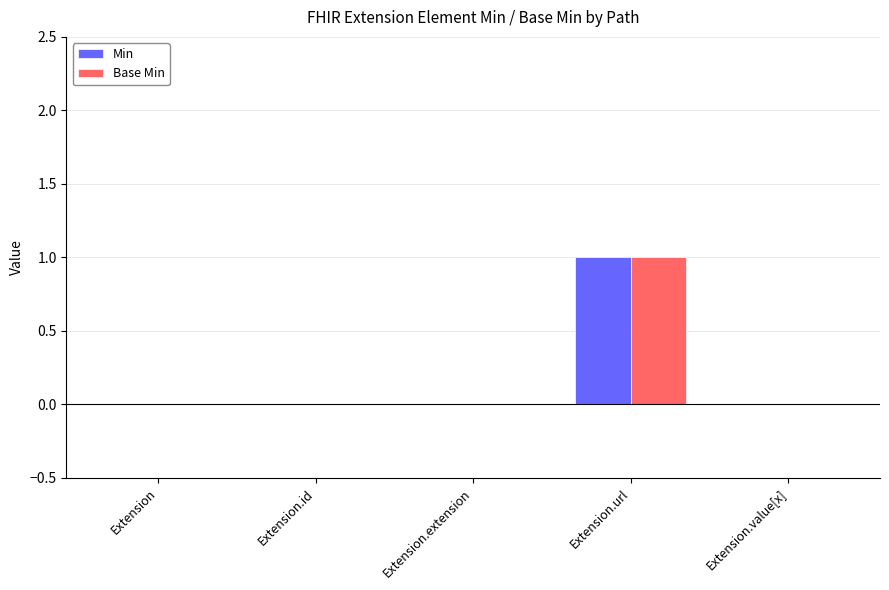

The value of Base Min at Extension.extension is 0. True or false?

True